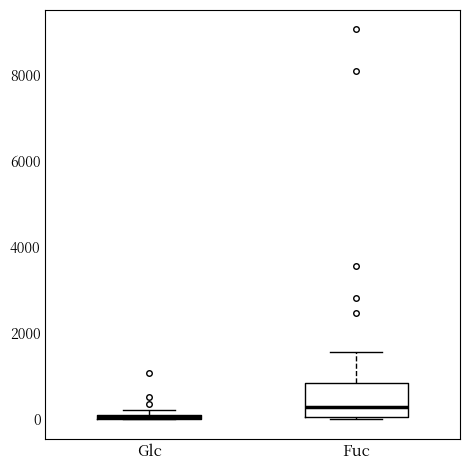

Where is the lower edge of the box for Glc on the y-axis? The values are not printed on the chart, so give them approximately, as read against the axis.

0